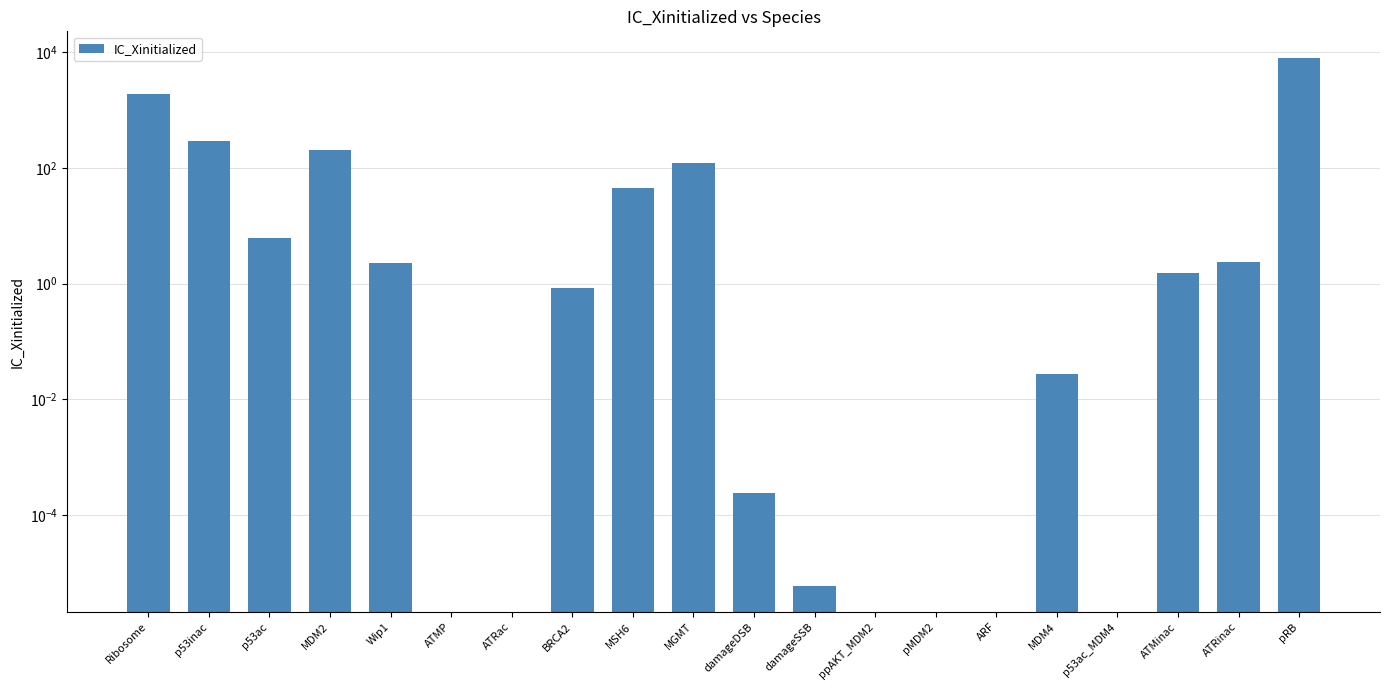

Are the bars horizontal?

No